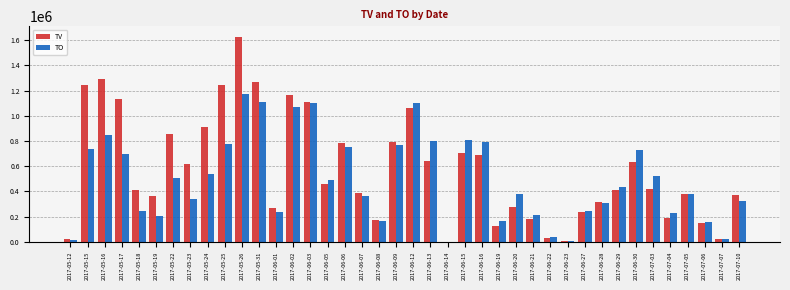

At which label is TO closest to 588850?

2017-05-24